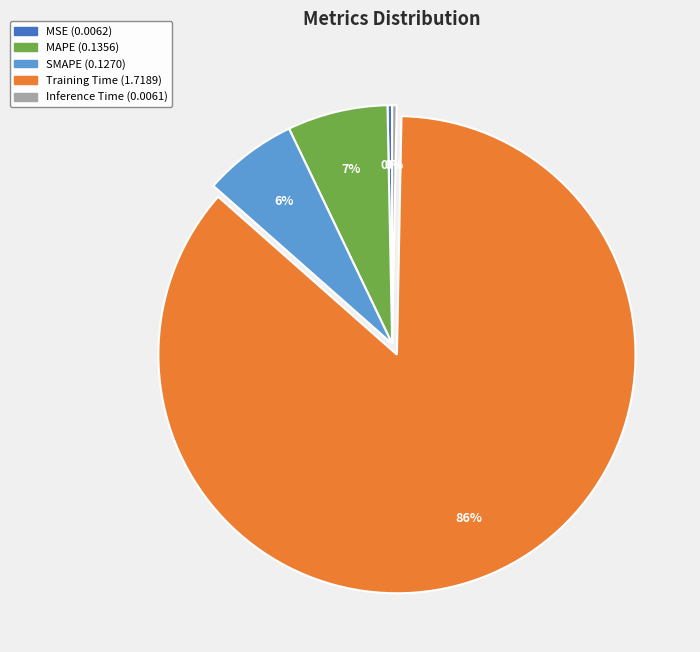

Combined, do Inference Time and MSE account for over 50%?

No